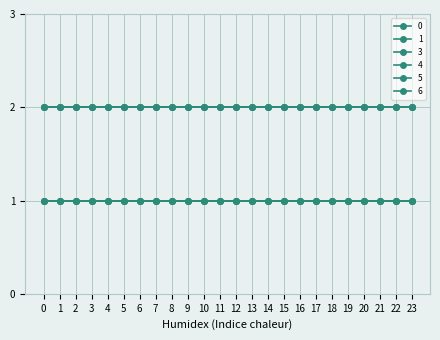

Does the chart have visible grid lines?

Yes